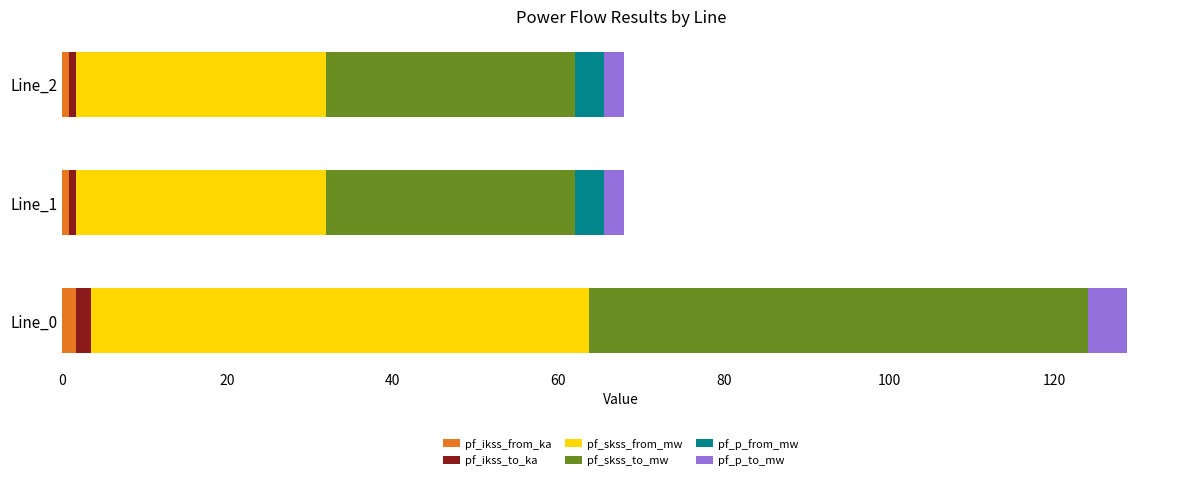

What is the sum of all pf_ikss_from_ka values?

3.5